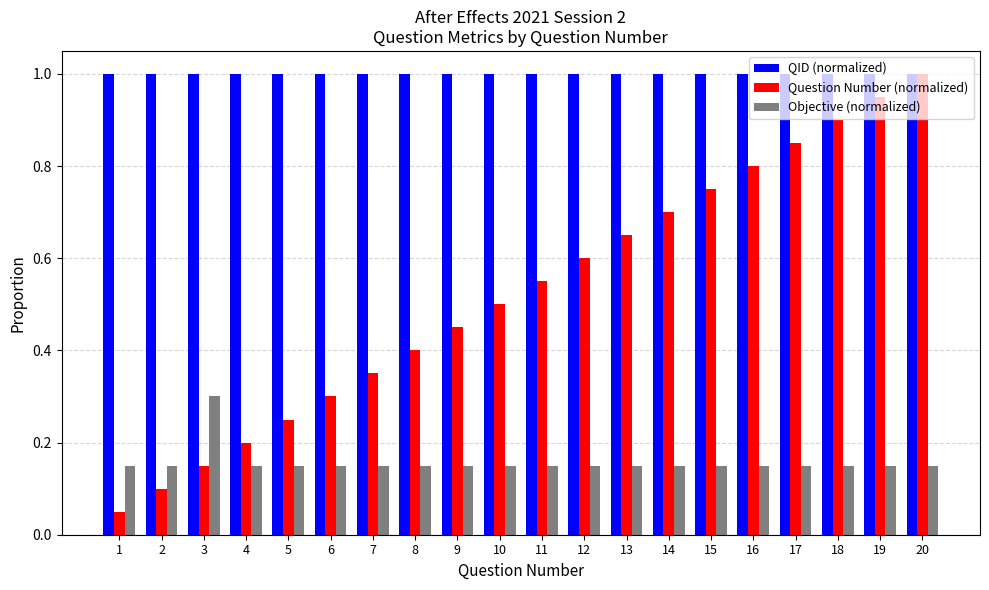

The value of Objective (normalized) at 8 is 0.1. True or false?

True